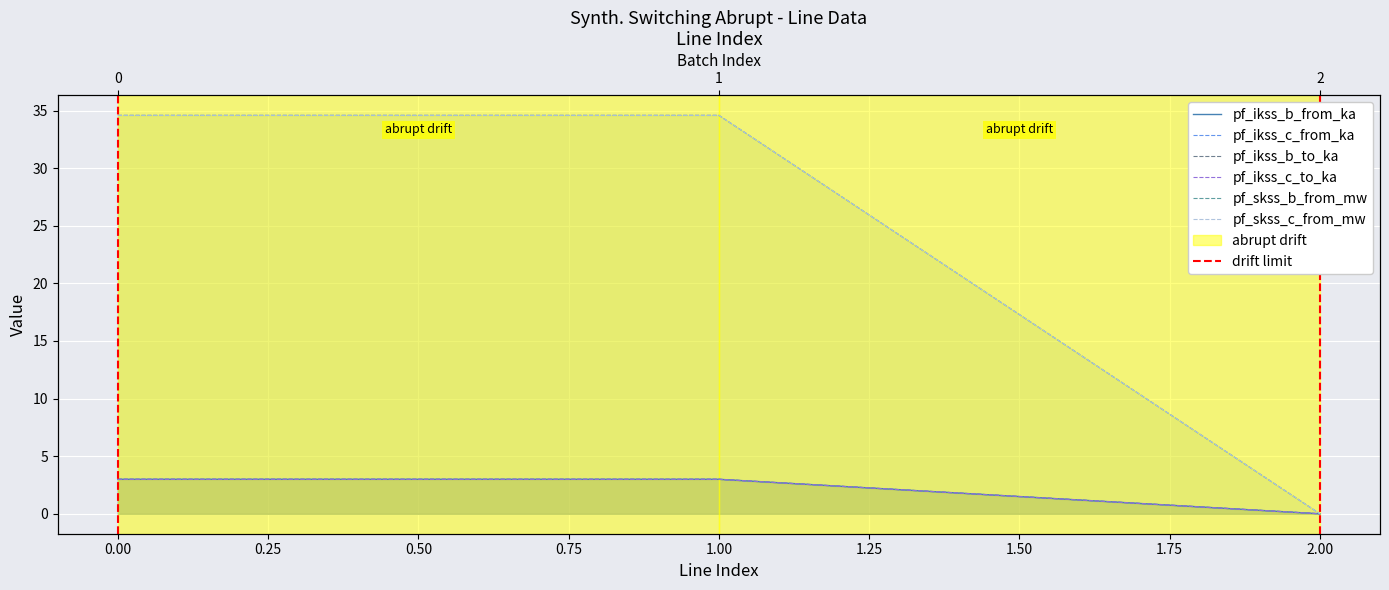

Is it true that pf_ikss_c_to_ka equals 0.0 at 2.00?

True